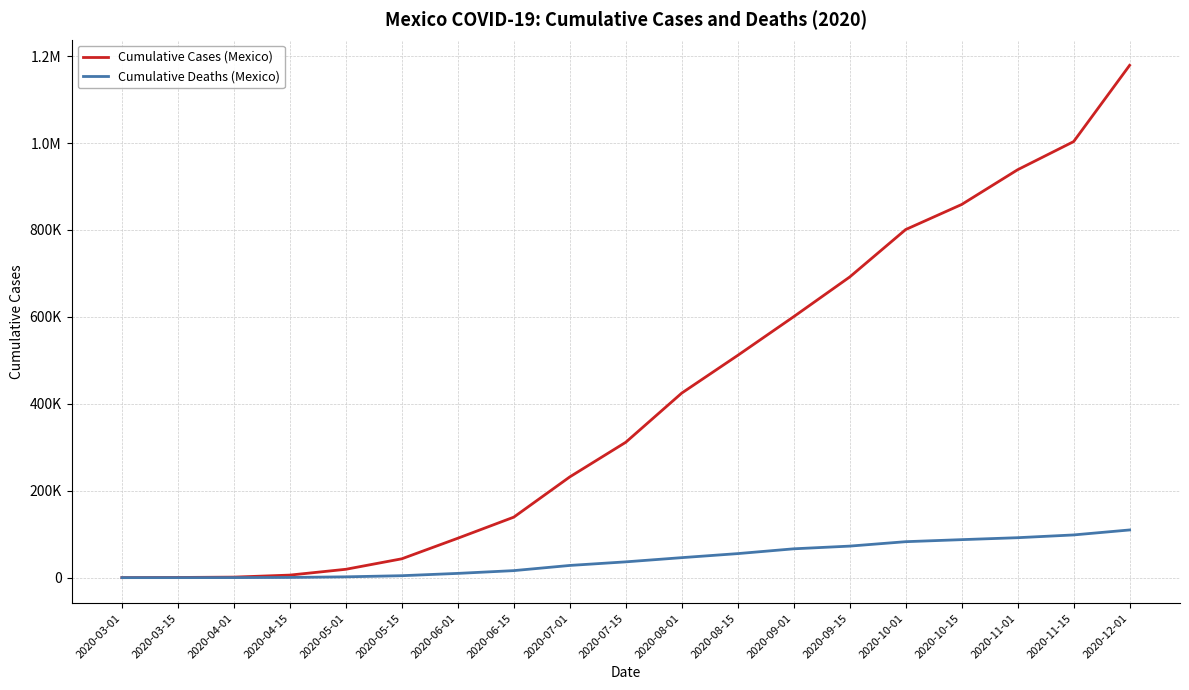

Does the chart have visible grid lines?

Yes